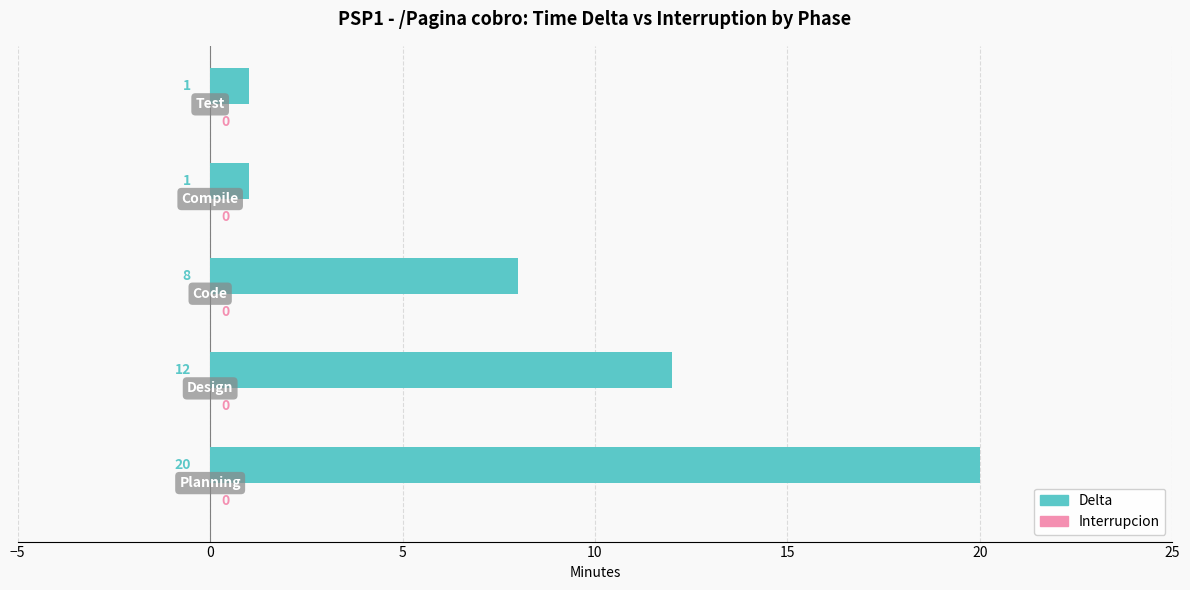

How many values are between 1 and 12?

4